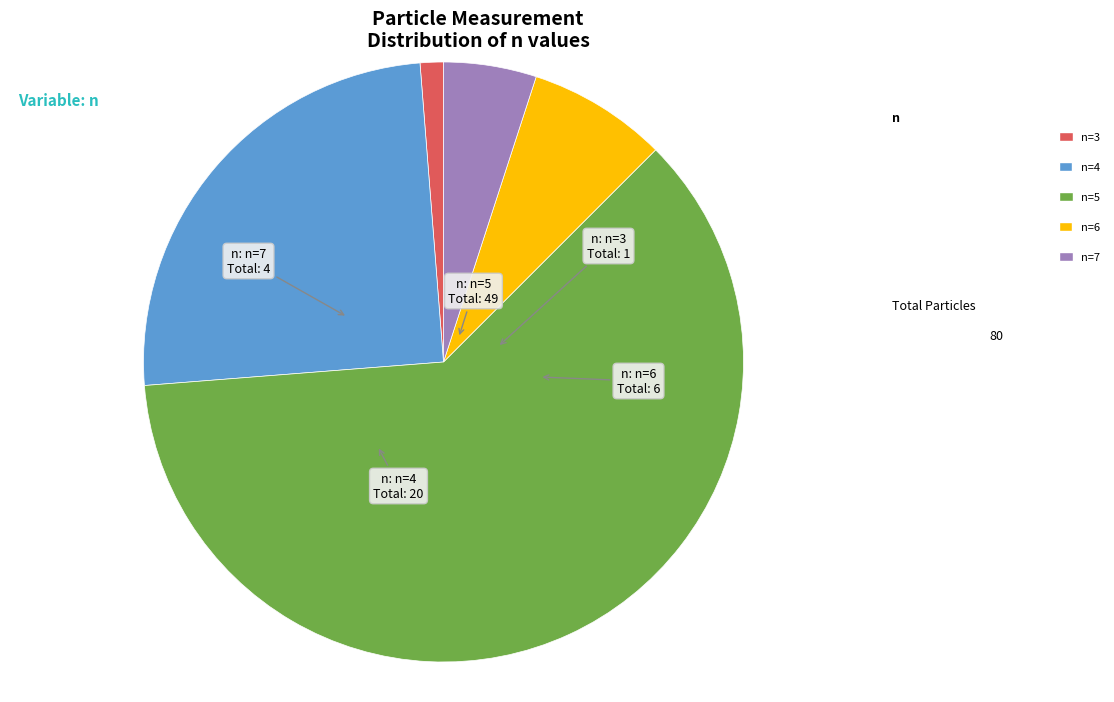

Does n=6 represent more than half of the total?

No